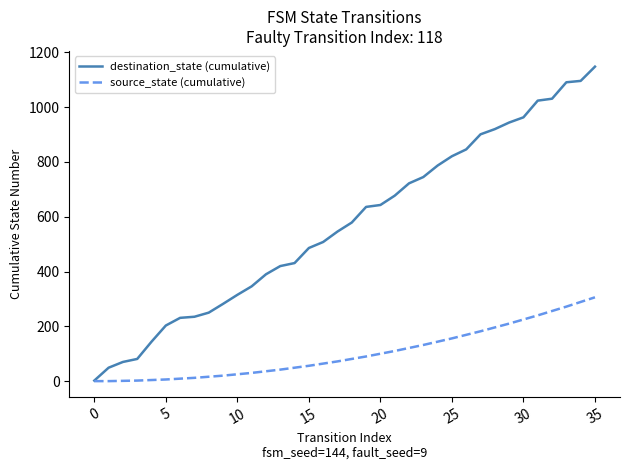

What is the difference between the maximum and minimum values in the source_state (cumulative) series?

306